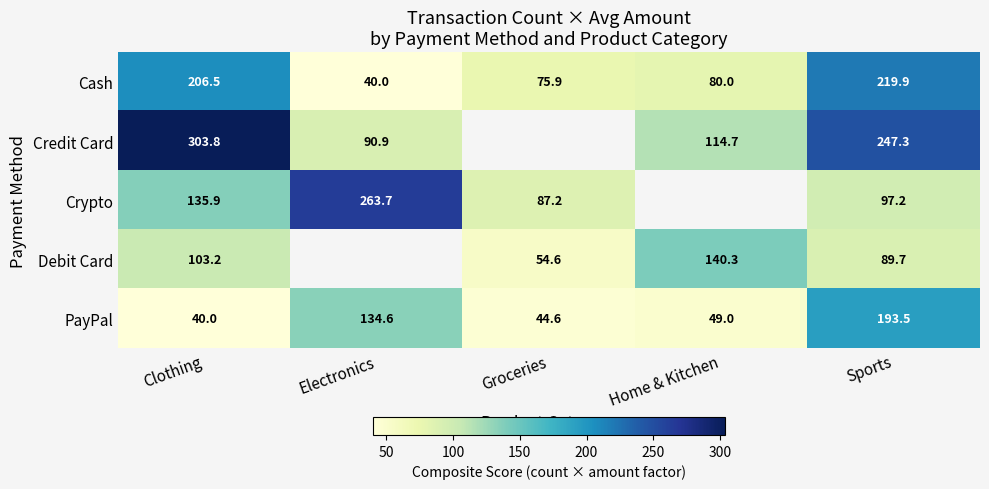

At which label does PayPal reach its minimum?

Clothing